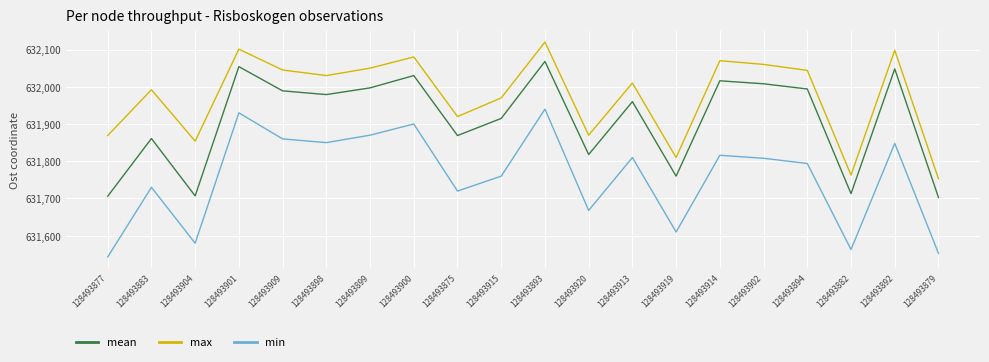

What is the difference between the maximum and second lowest values in the mean series?

362